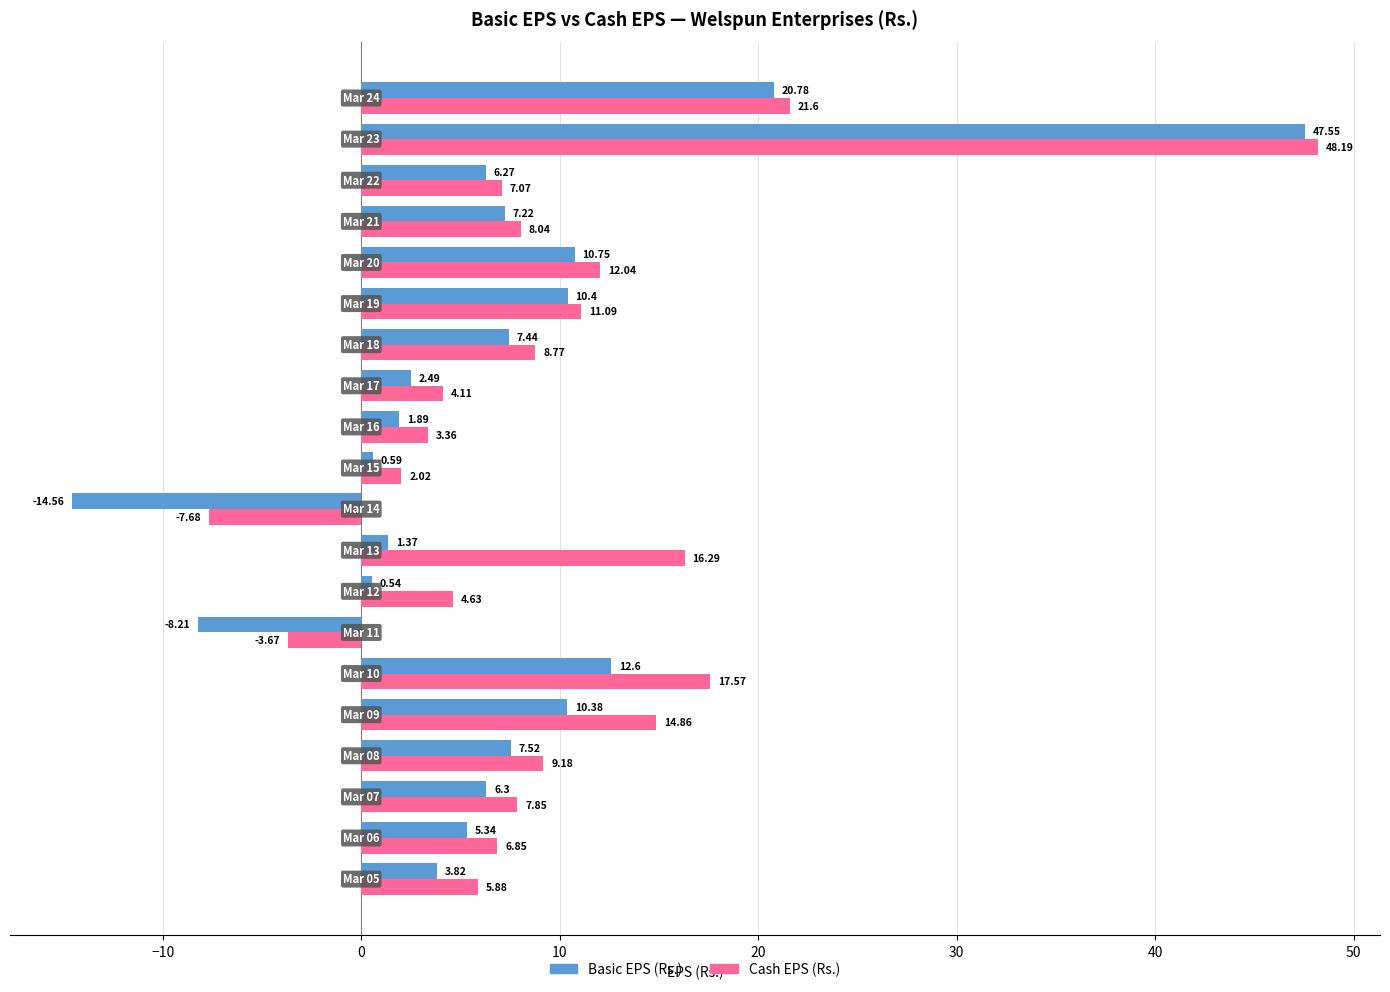

What are all the series names shown in the legend?

Basic EPS (Rs.), Cash EPS (Rs.)